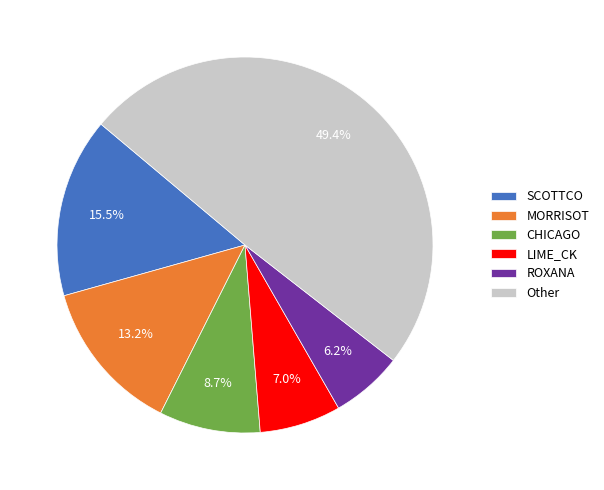

To the nearest percent, what is the average slice percentage?

17%